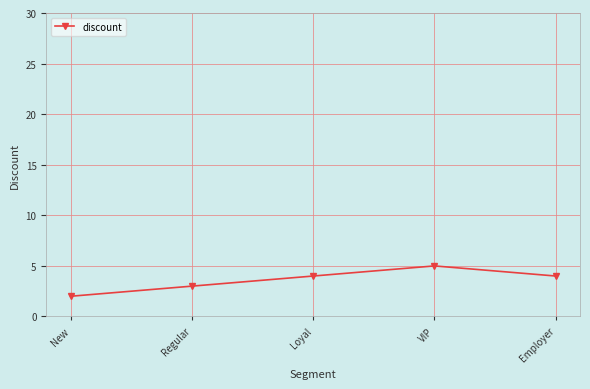

How many interior local peaks (higher than both neighbors) does the data have?

1